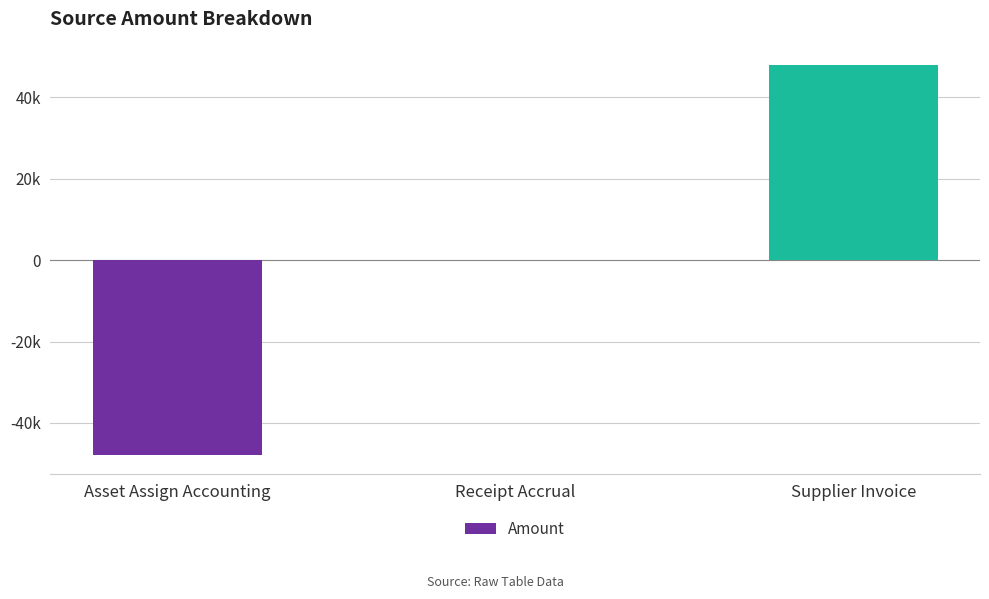

Are the bars horizontal?

No